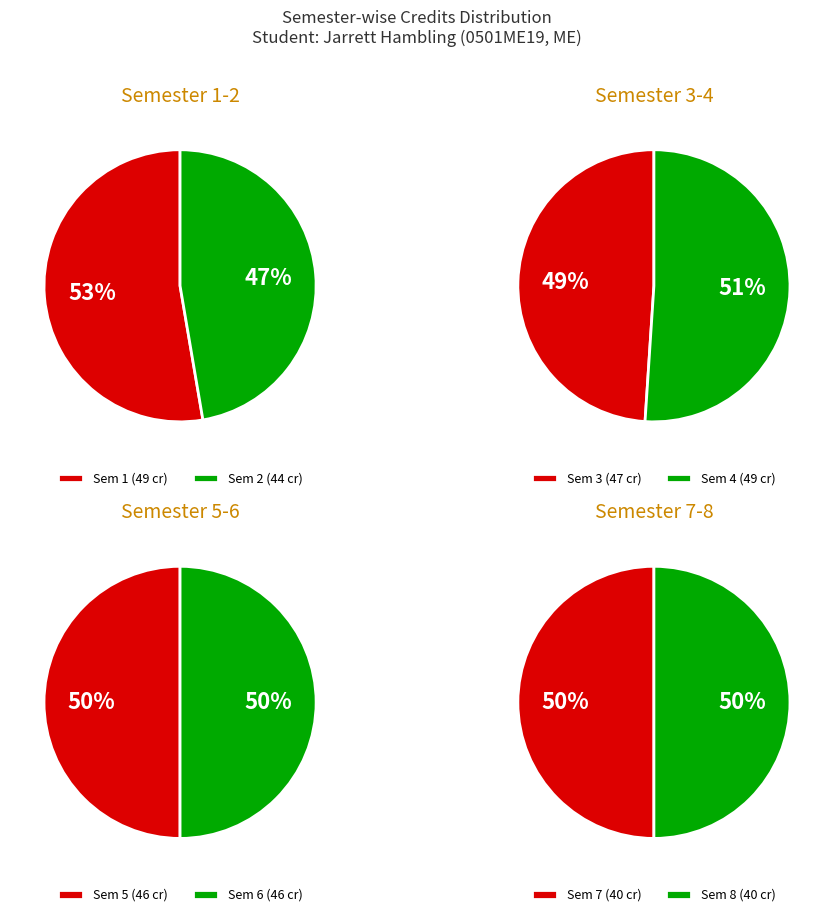

To the nearest percent, what is the combined percentage of 5 and 7?

24%